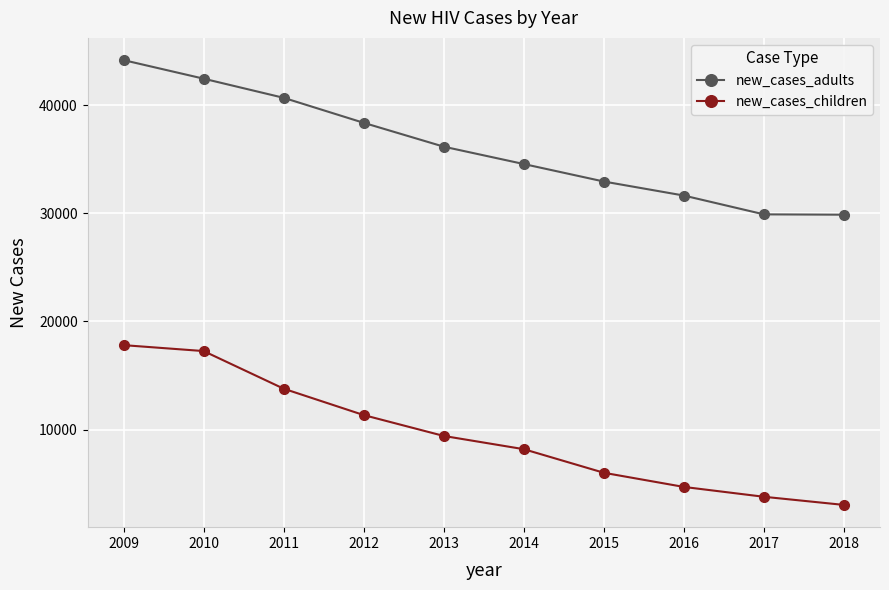

How many data points in new_cases_adults are less than 36155?

5